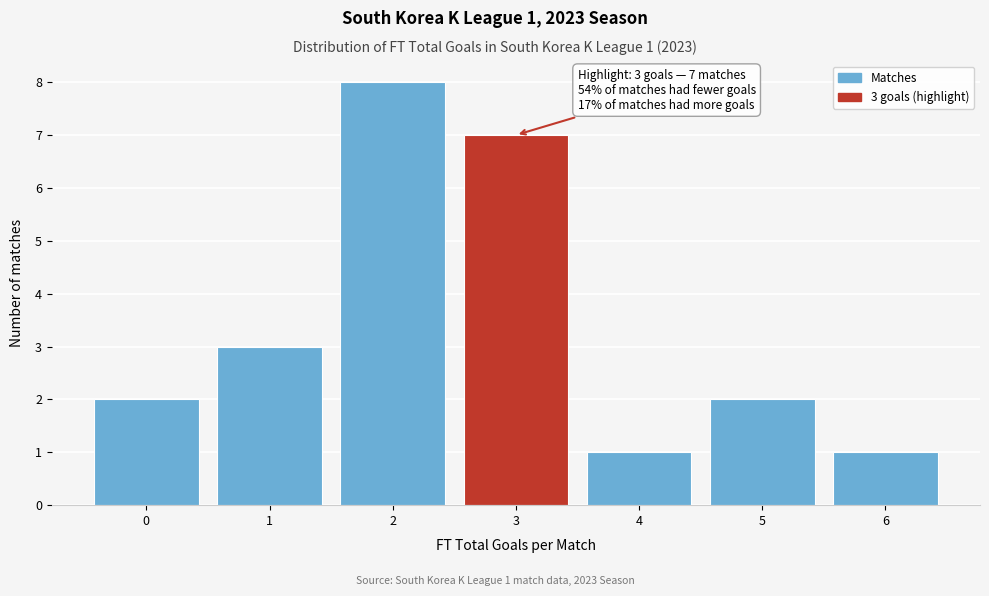

Which range on the x-axis has the tallest bar?

1.5 to 2.5